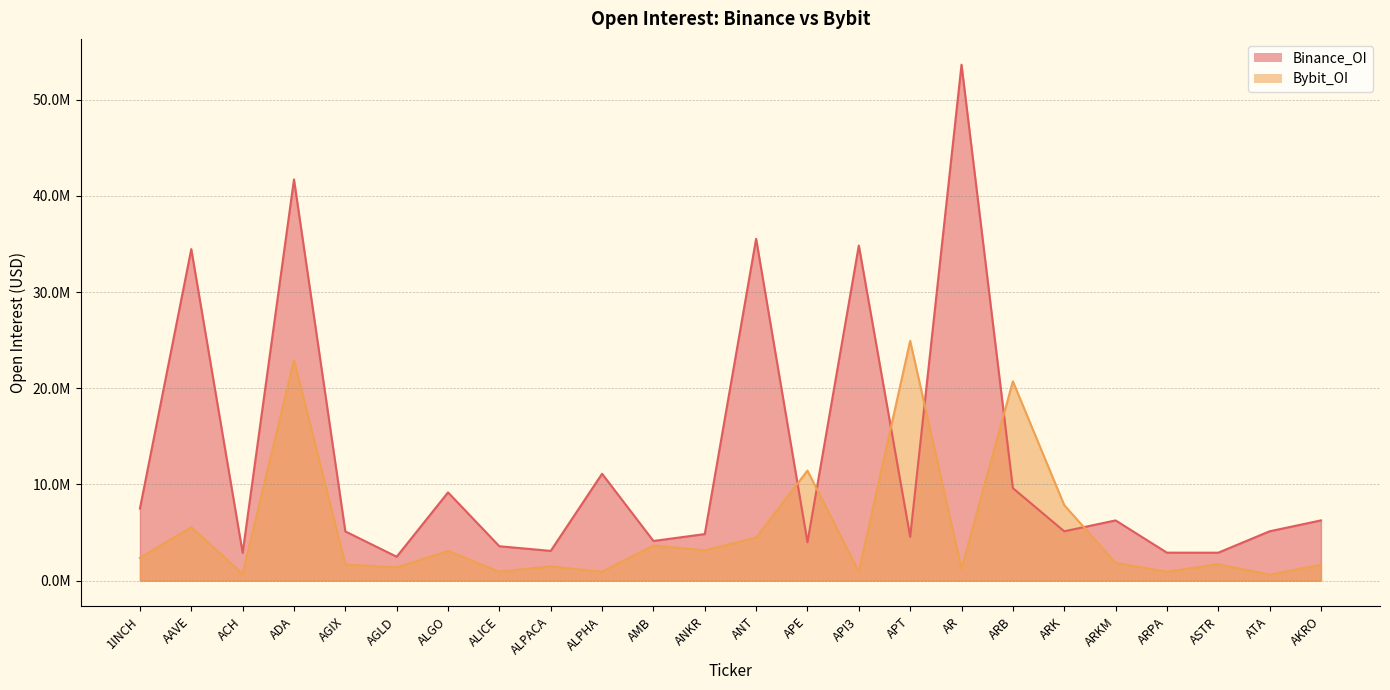

What is the minimum value shown in the chart?

611024